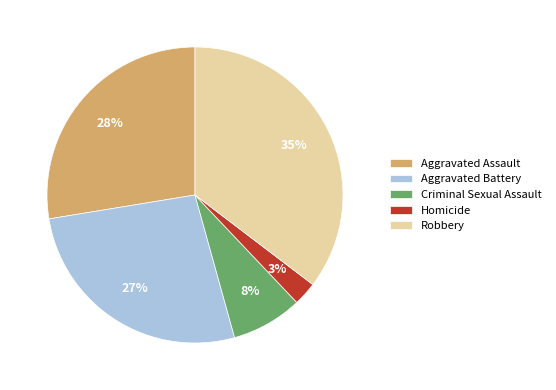

To the nearest percent, what is the difference between the Homicide and Aggravated Assault slice percentages?

25%